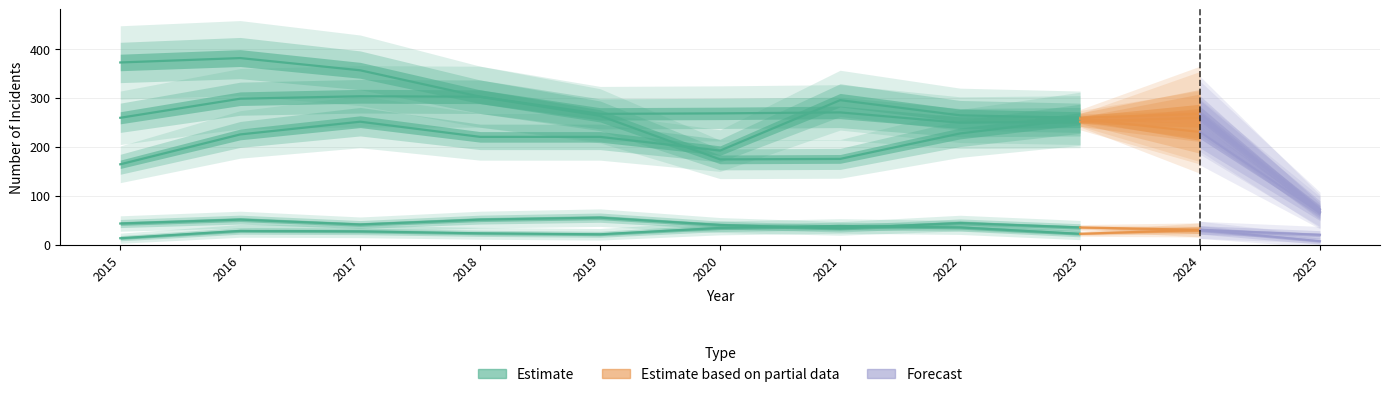

How many lines are shown in the chart?

5